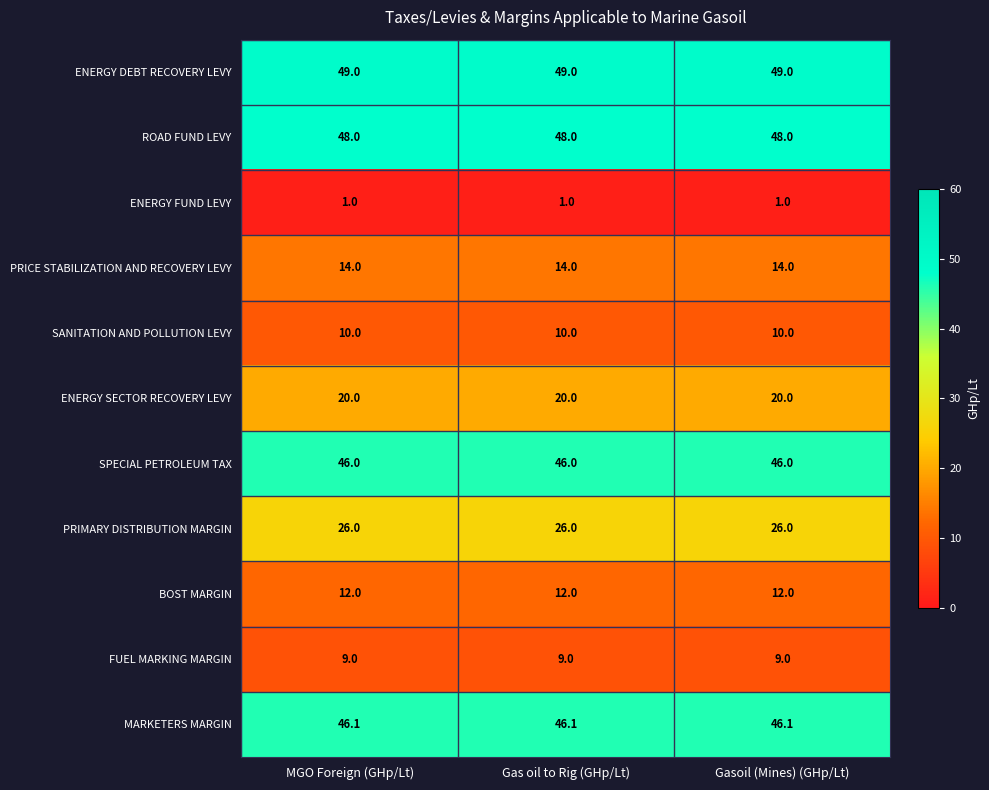

Is it true that ROAD FUND LEVY equals 48.0 at MGO Foreign (GHp/Lt)?

True